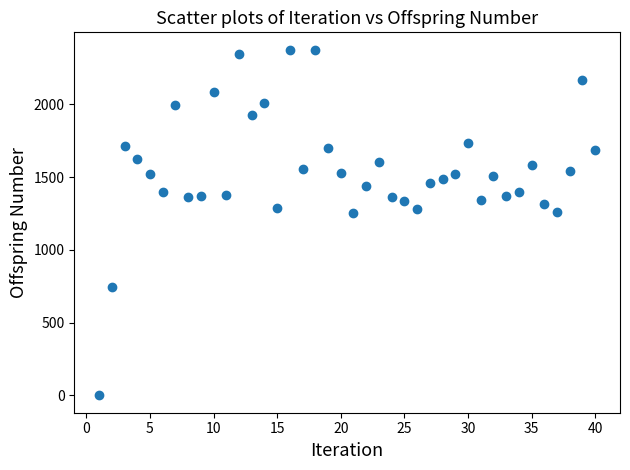

What is the range of X values (max minus min)?

39